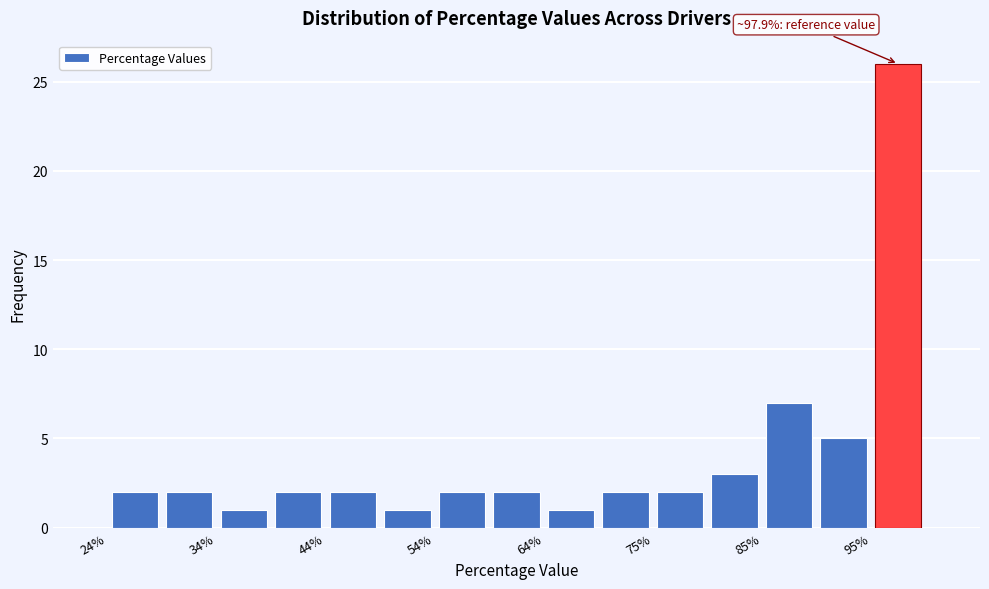

Read against the x-axis, roughly where is the centre of the tallest bar?

98